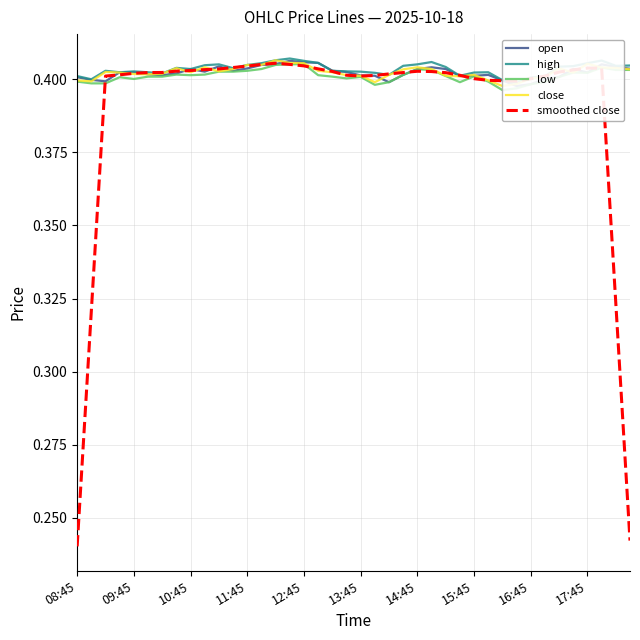

At which category is the sum across all series the highest?

15